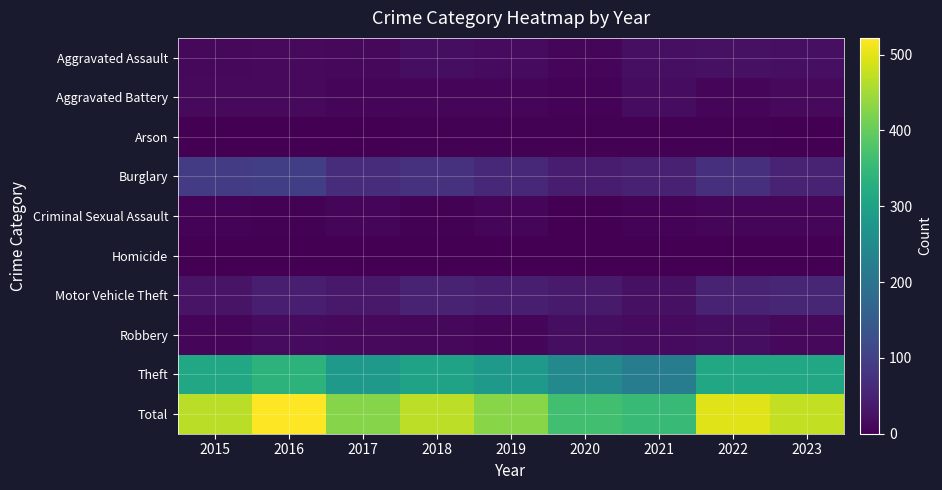

Reading left to right, list all the values displayed in this chart.

Aggravated Assault: 2015=12	2016=13	2017=12	2018=19	2019=16	2020=9	2021=21	2022=23	2023=21
Aggravated Battery: 2015=13	2016=13	2017=9	2018=8	2019=8	2020=6	2021=17	2022=9	2023=14
Arson: 2015=1	2016=0	2017=1	2018=4	2019=4	2020=3	2021=4	2022=4	2023=2
Burglary: 2015=90	2016=96	2017=67	2018=75	2019=58	2020=42	2021=47	2022=70	2023=53
Criminal Sexual Assault: 2015=6	2016=3	2017=9	2018=4	2019=10	2020=2	2021=5	2022=8	2023=8
Homicide: 2015=0	2016=1	2017=1	2018=0	2019=0	2020=1	2021=0	2022=0	2023=0
Motor Vehicle Theft: 2015=27	2016=44	2017=36	2018=50	2019=43	2020=37	2021=23	2022=50	2023=56
Robbery: 2015=8	2016=15	2017=13	2018=11	2019=9	2020=19	2021=16	2022=19	2023=11
Theft: 2015=311	2016=337	2017=280	2018=300	2019=281	2020=245	2021=221	2022=314	2023=310
Total: 2015=468	2016=522	2017=428	2018=471	2019=429	2020=364	2021=354	2022=497	2023=475